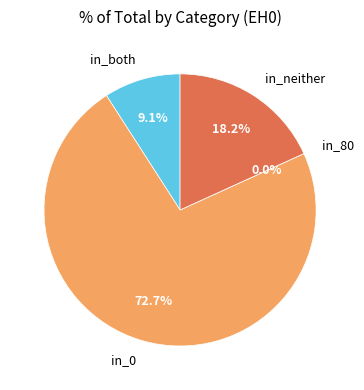

How much of the chart is everything except in_0?

27.3%